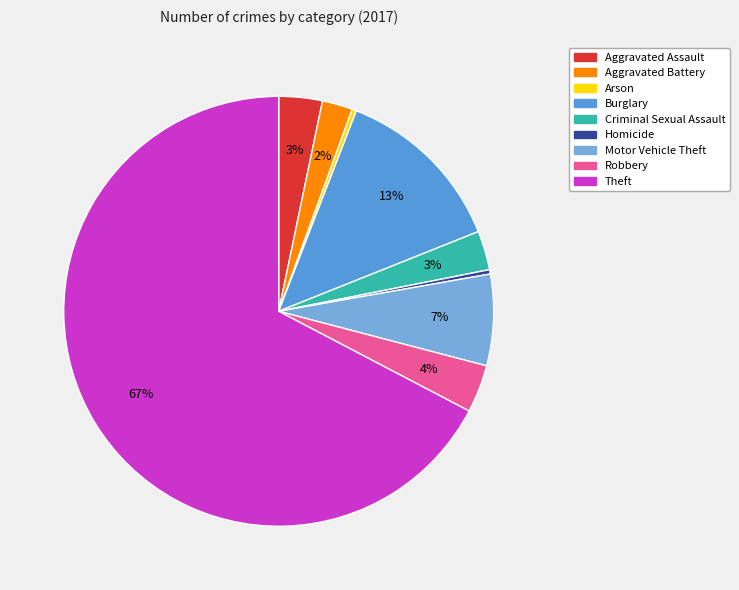

Count the number of slices in the pie.

9